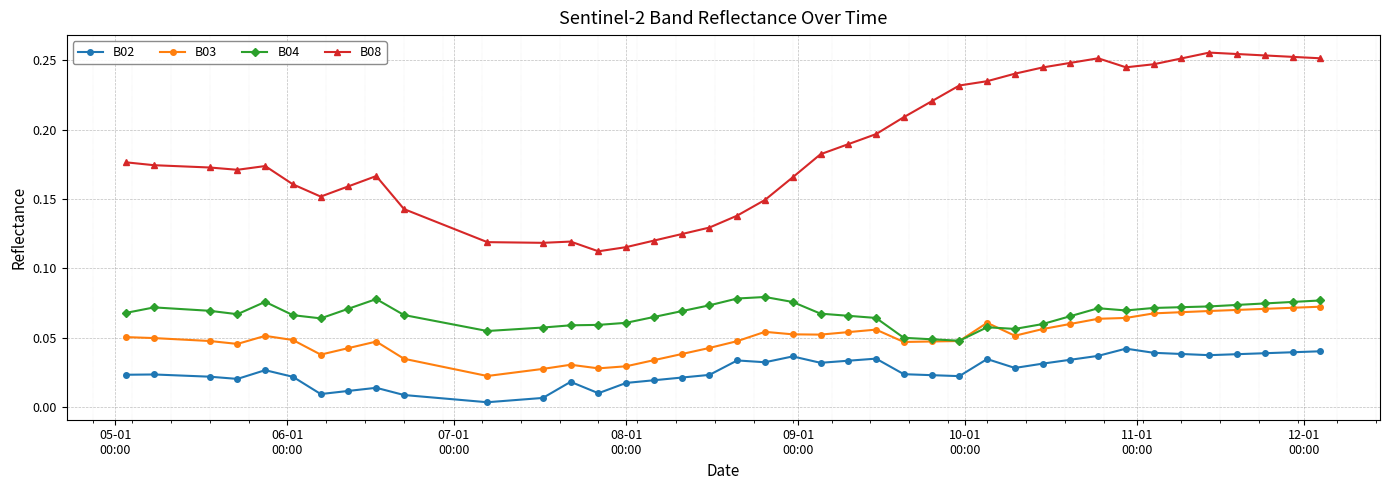

Which series has the widest spread of values?

B08